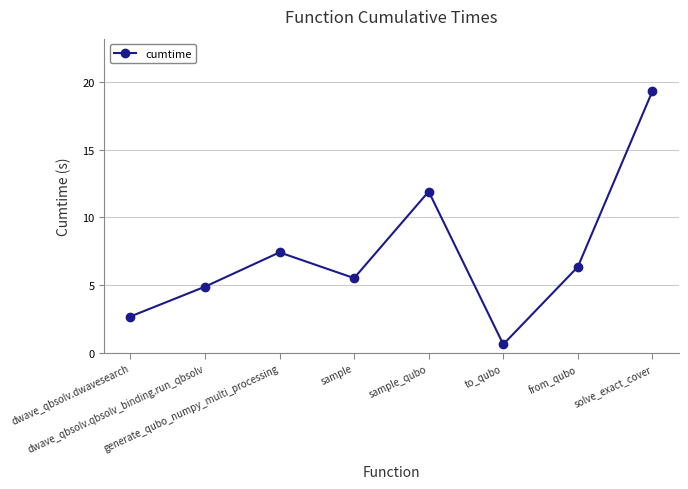

What is the difference between the second highest and minimum values?

11.3